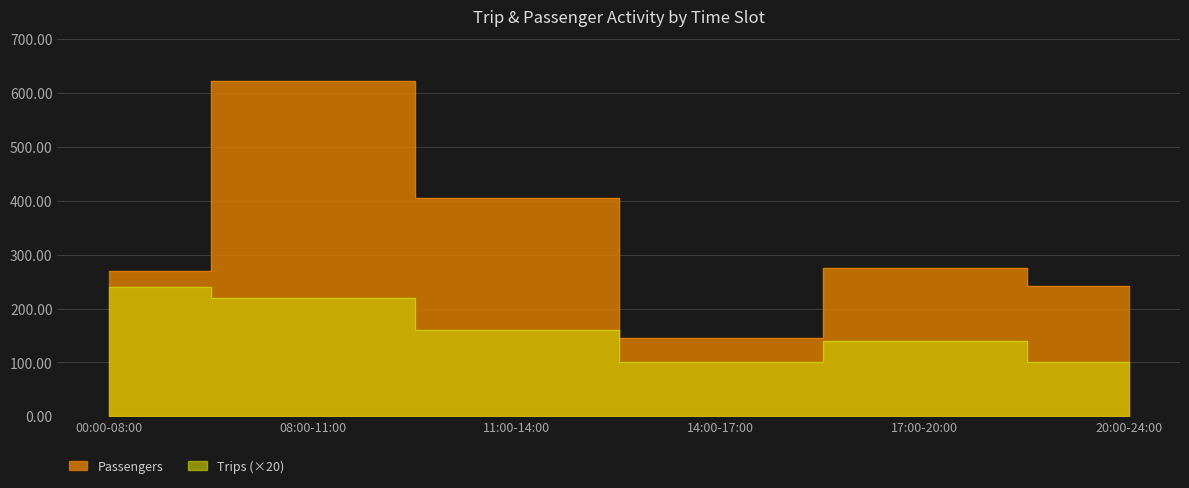

Is it true that Passengers equals 269 at 00:00-08:00?

True